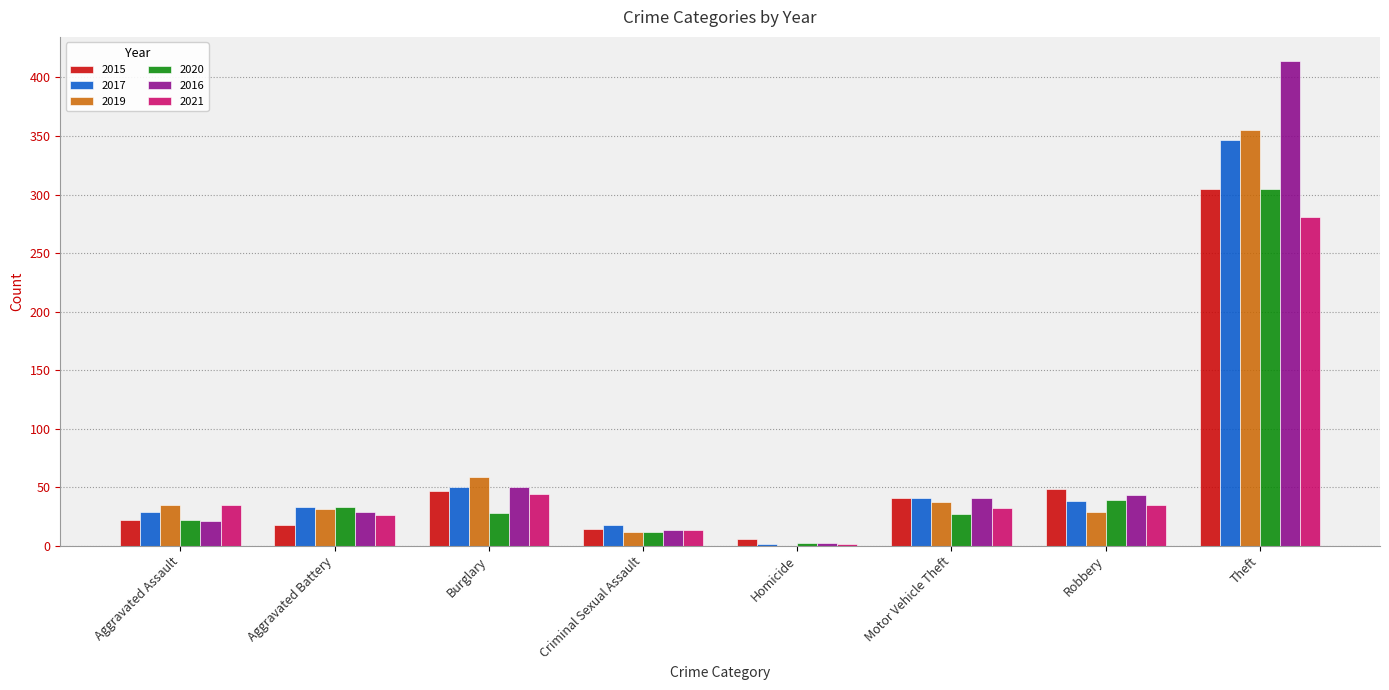

At which label is 2016 closest to 208?

Burglary